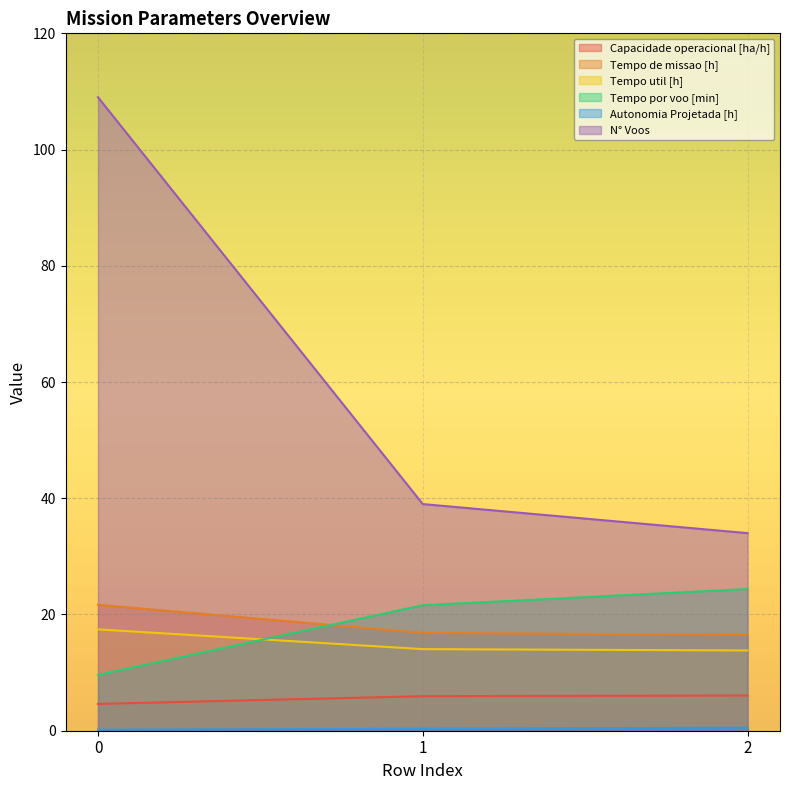

Read the N° Voos value at 2.

34.0